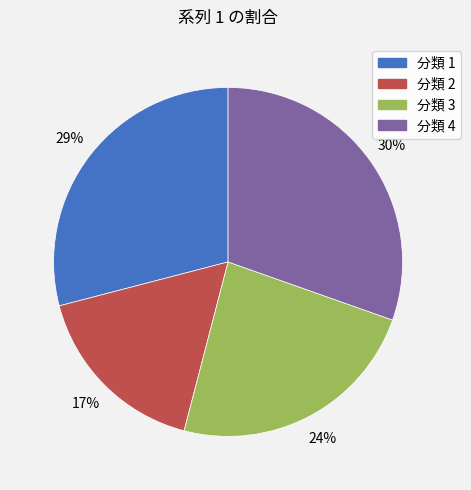

To the nearest percent, what is the average slice percentage?

25%